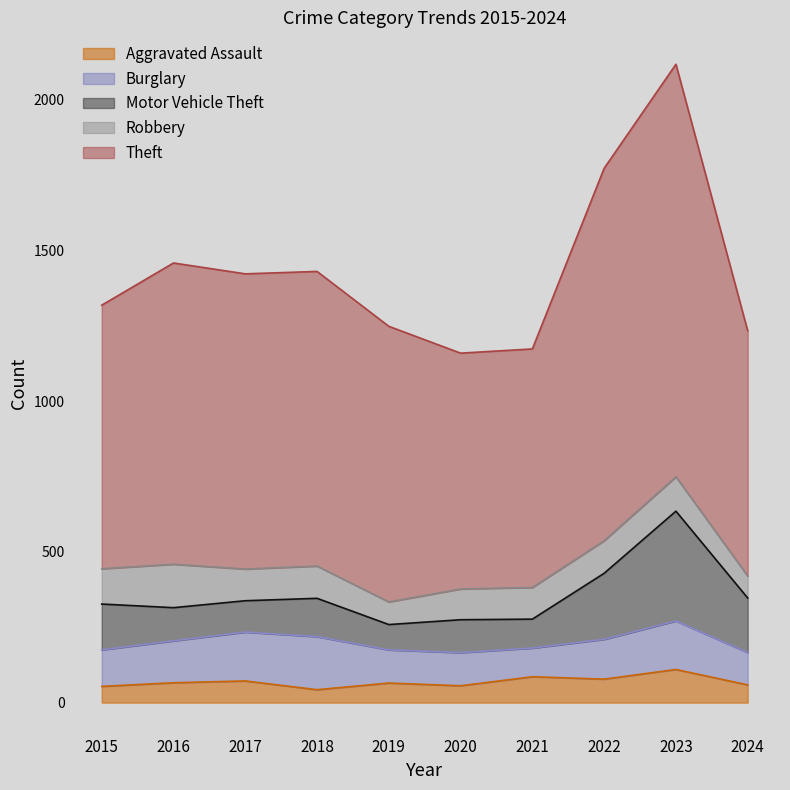

List the series in order of their peak value, lowest first.

Aggravated Assault, Robbery, Burglary, Motor Vehicle Theft, Theft